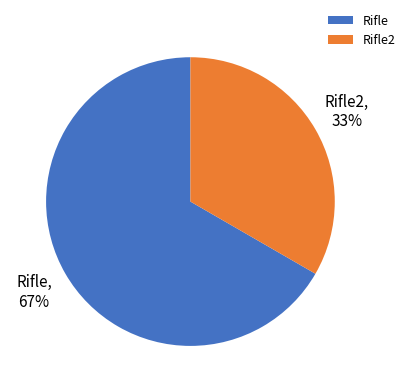

Which has a higher value, Rifle or Rifle2?

Rifle